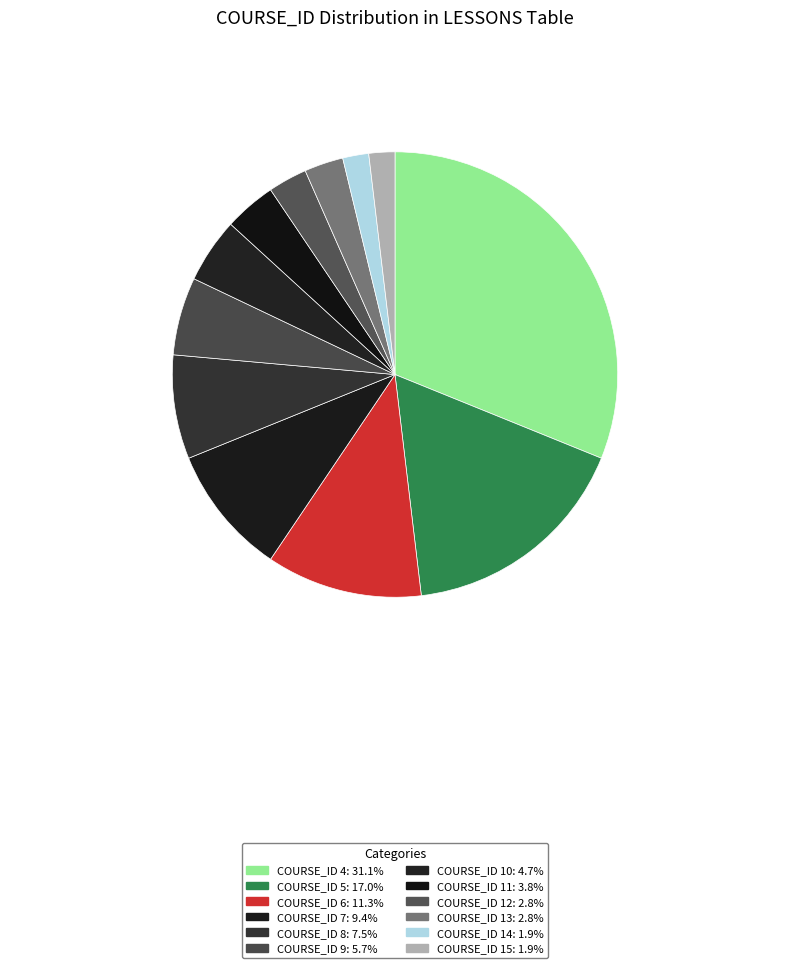

Between COURSE_ID 9 and COURSE_ID 14, which is larger?

COURSE_ID 9